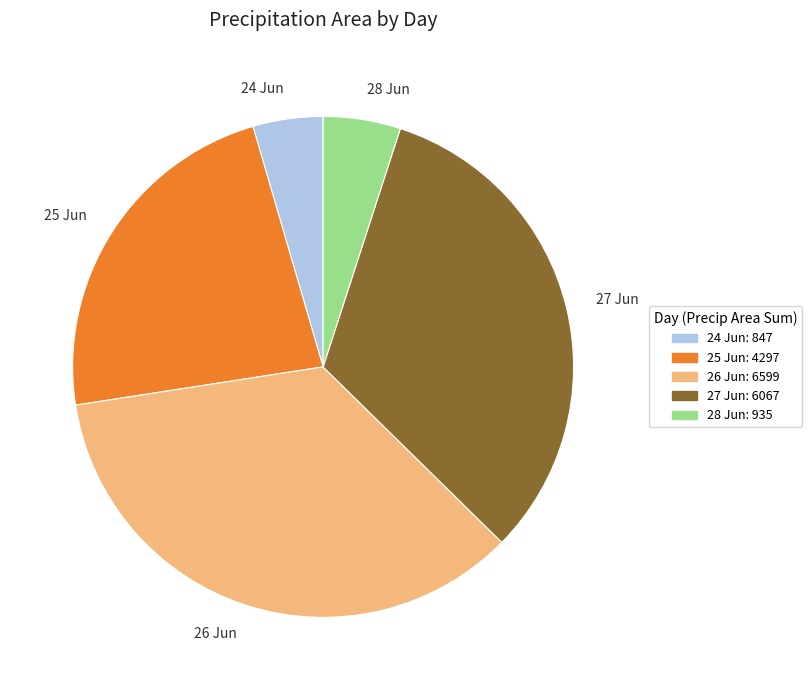

How many slices are in this pie chart?

5